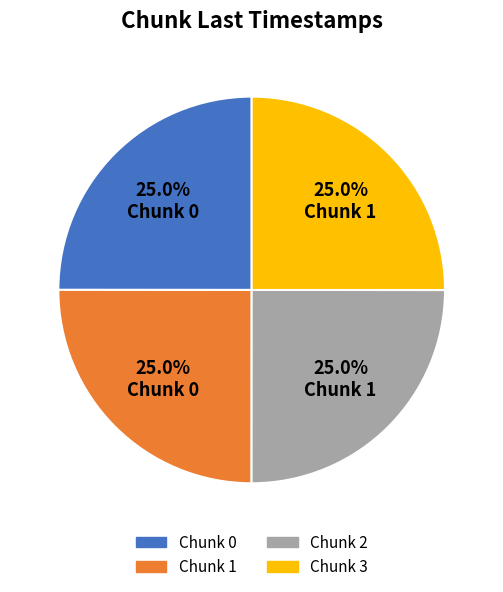

Is there a majority slice in this chart?

No